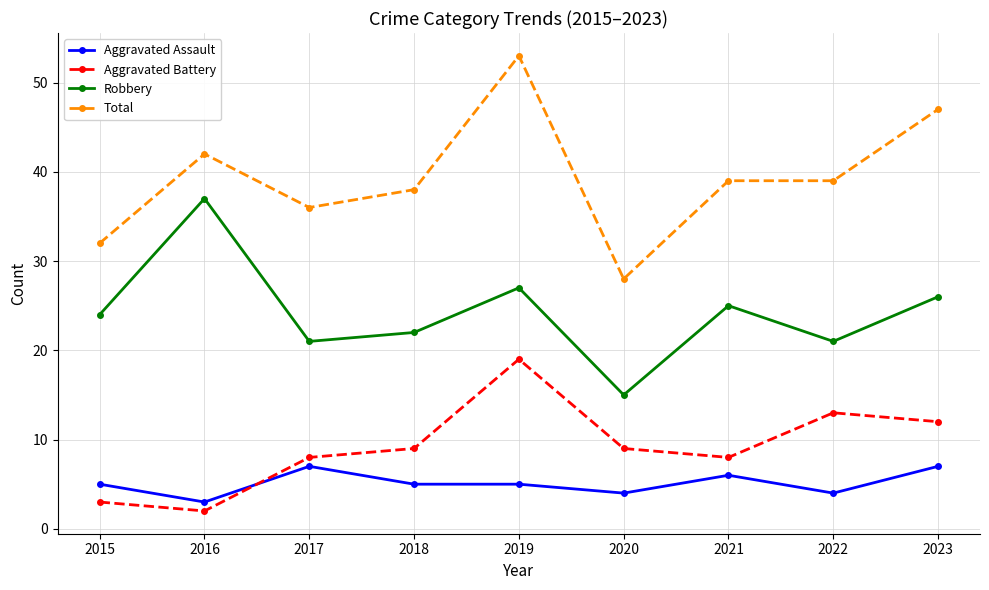

Which series changed the most between 2018 and 2020?

Total